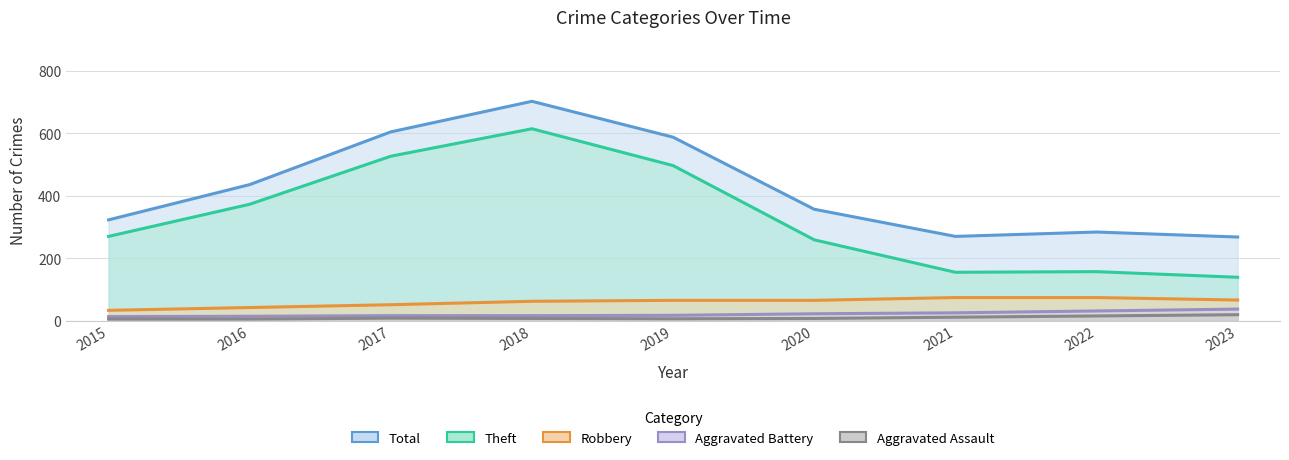

What are all the series names shown in the legend?

Robbery, Theft, Total, Aggravated Battery, Aggravated Assault